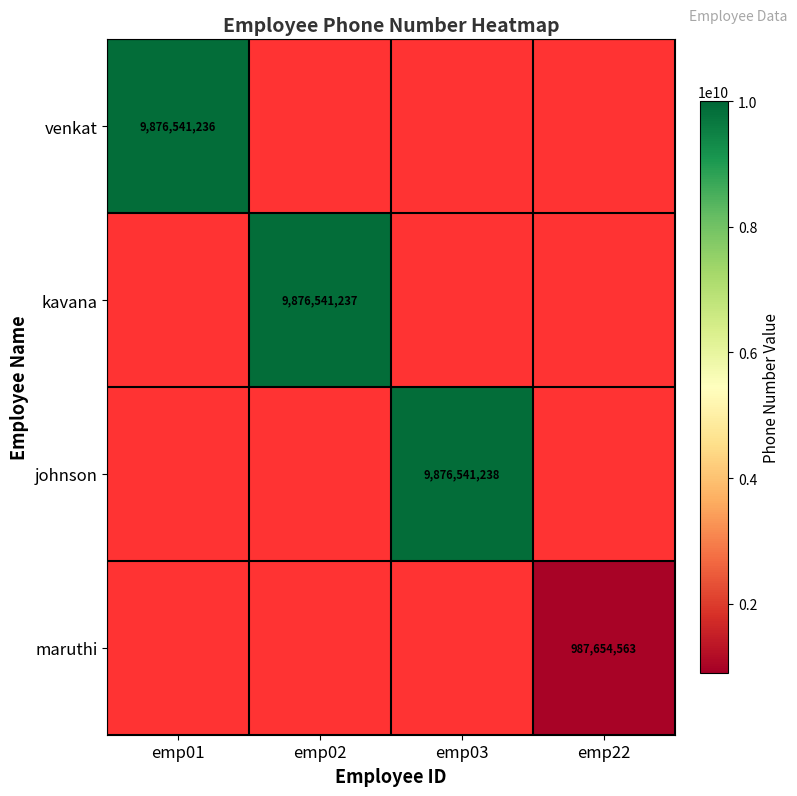

The maruthi series shows 505829310 at emp22. True or false?

False